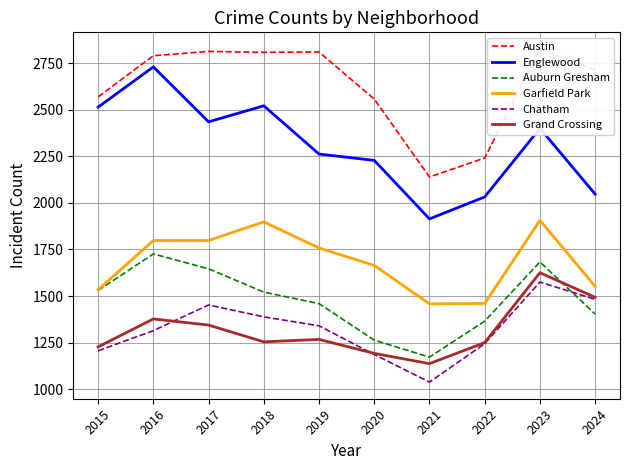

Between 2020 and 2024, which is larger?

2024